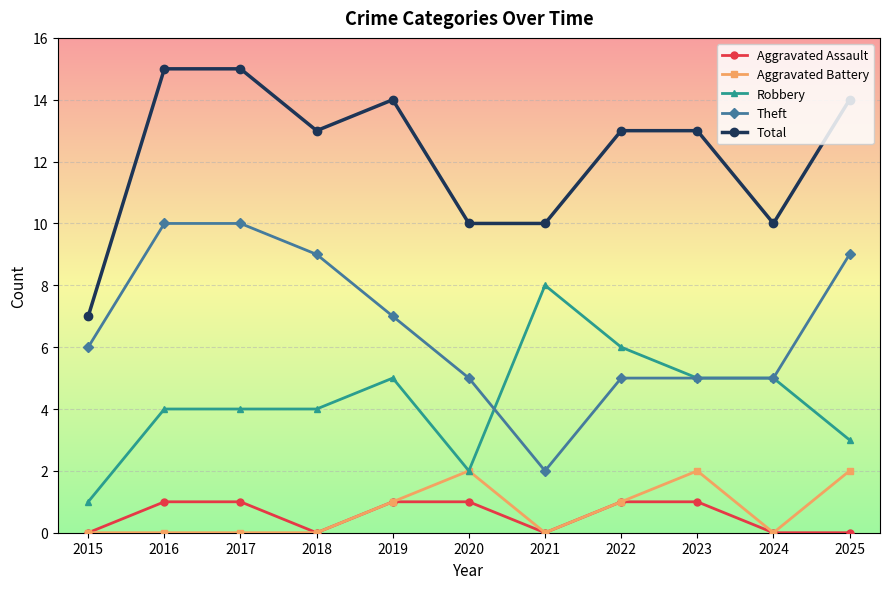

Rank the series by their maximum value, from lowest to highest.

Aggravated Assault, Aggravated Battery, Robbery, Theft, Total